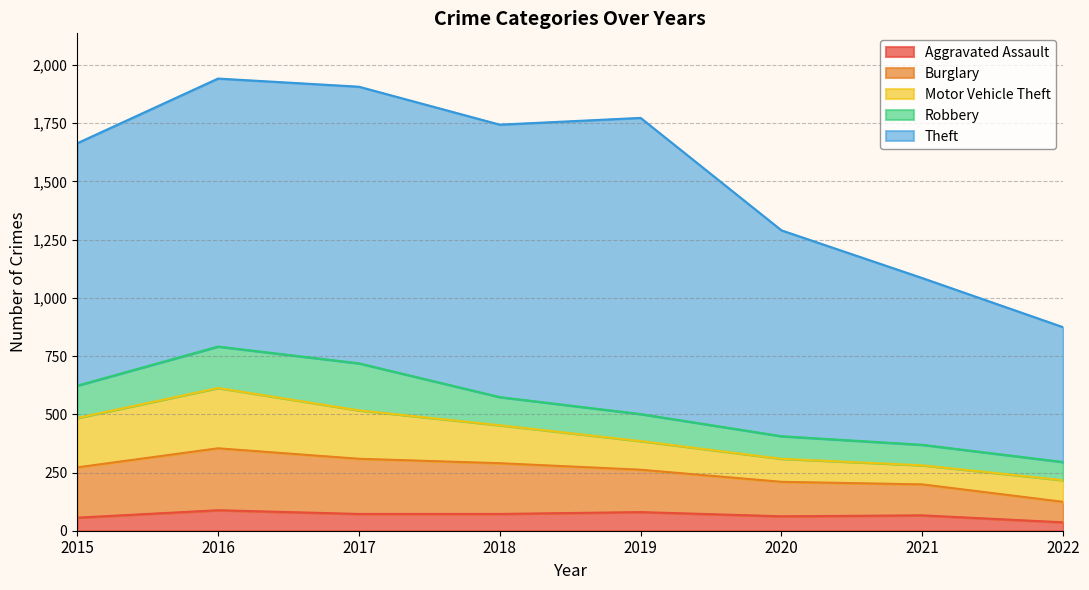

List the series in order of their peak value, lowest first.

Aggravated Assault, Robbery, Motor Vehicle Theft, Burglary, Theft